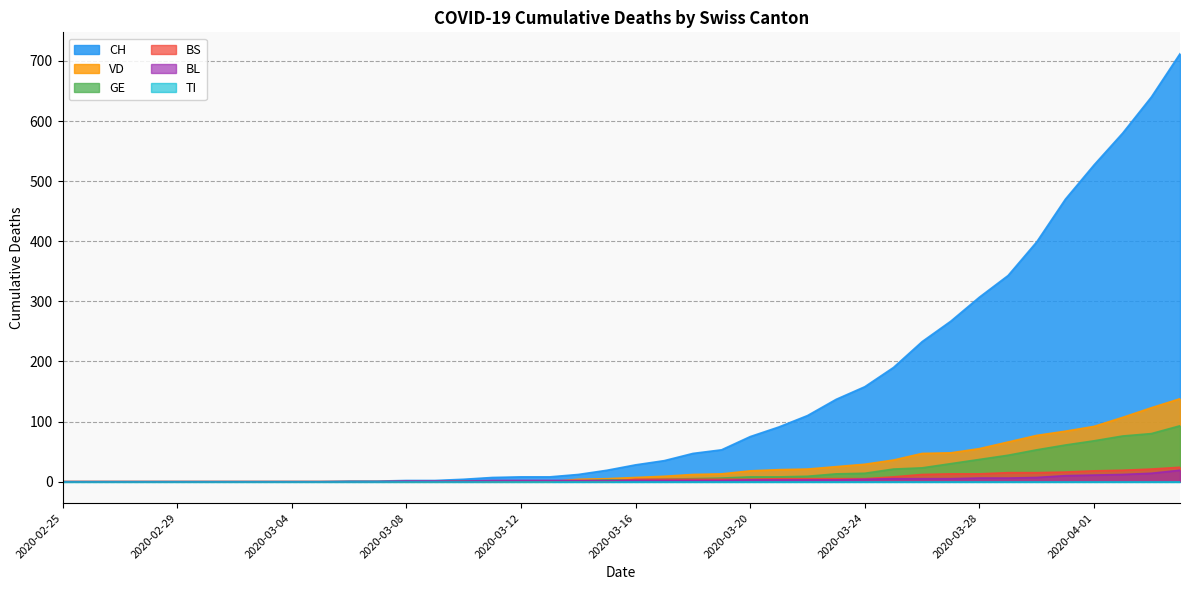

The GE series shows 46 at 2020-03-03. True or false?

False